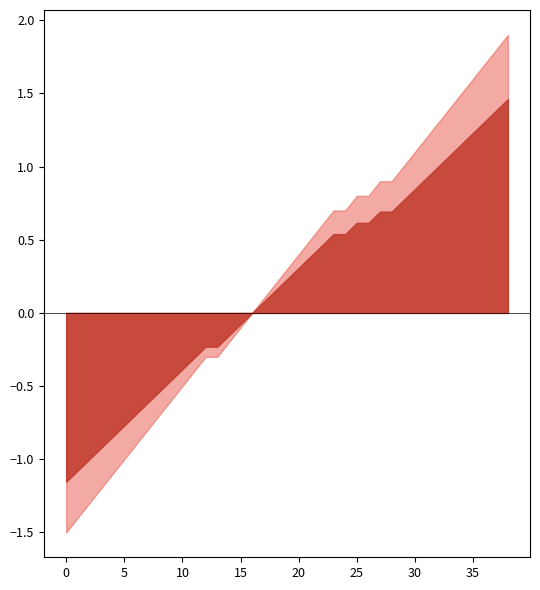

Rank the series at 21 from highest to lowest value.

Min, Base Min